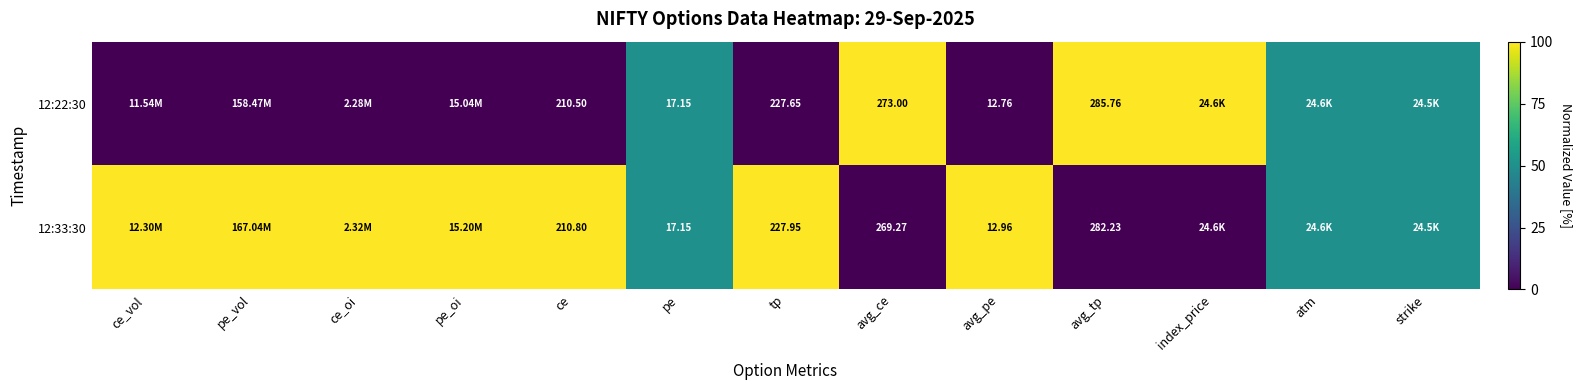

What is the sum of the 12:33:30 values at pe and pe_vol?

1.5